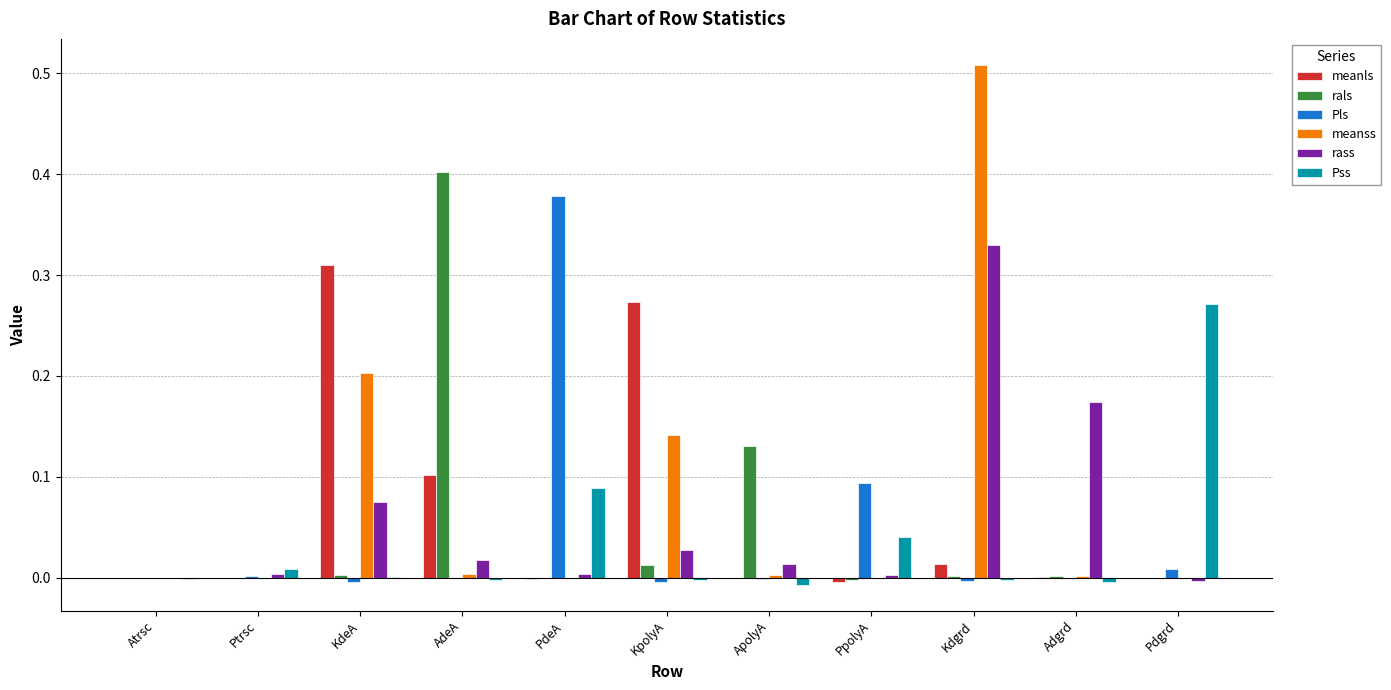

Is it true that Pss equals 0.0 at KdeA?

True